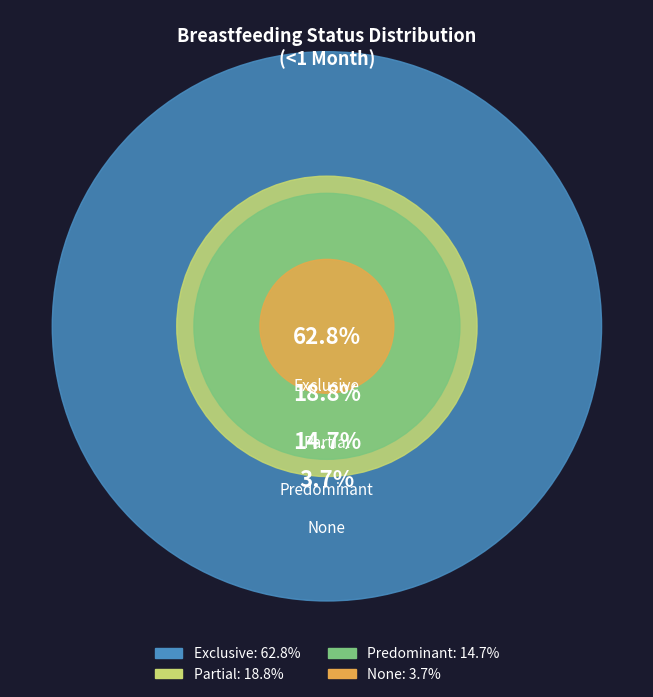

How many segments does this pie chart have?

4